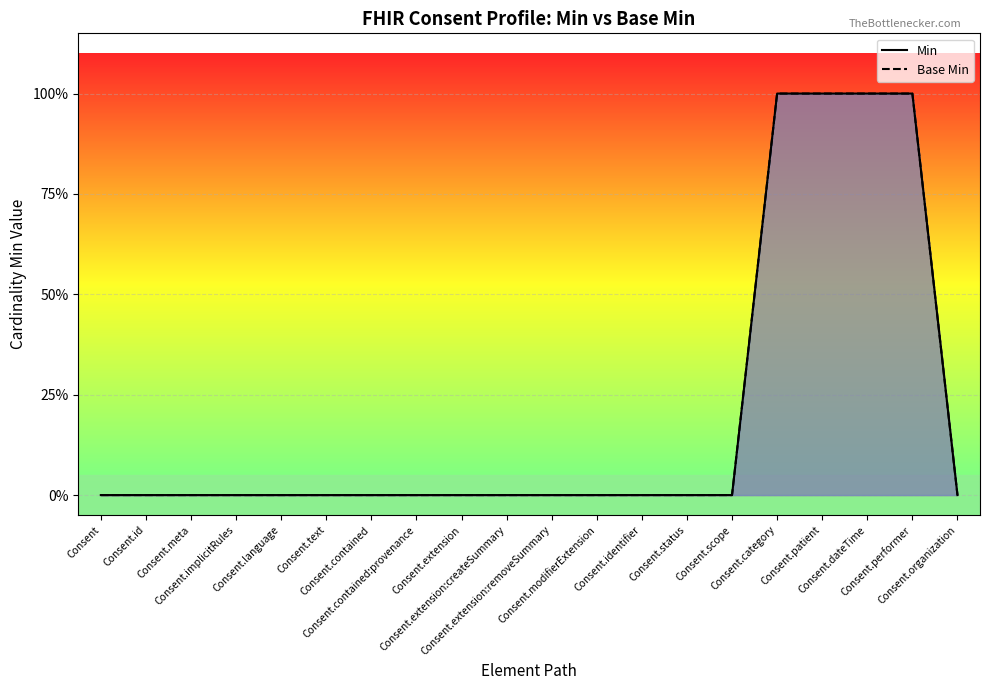

The value of Base Min at Consent.organization is 0. True or false?

True